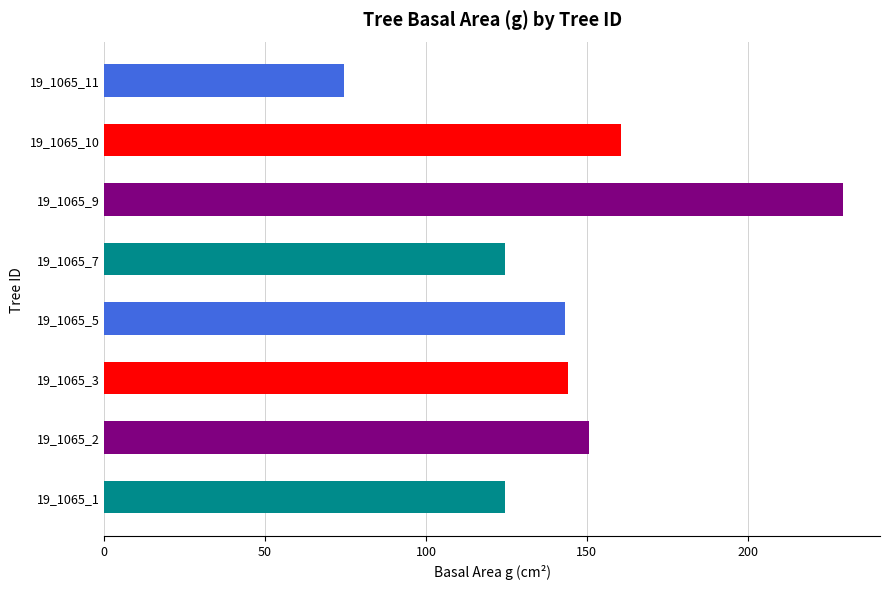

The value at 19_1065_1 is 124.7. True or false?

True